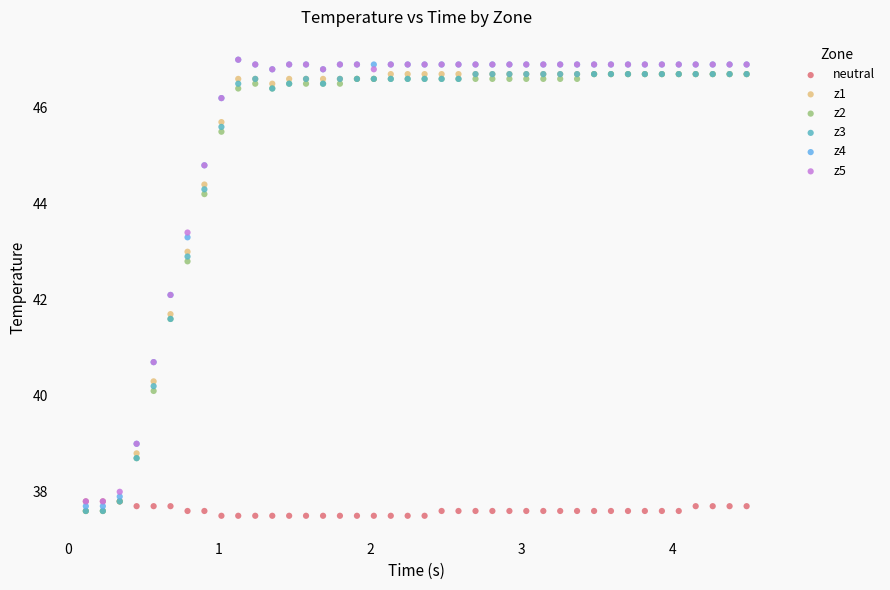

Which series has the largest Y range (max minus min)?

z4